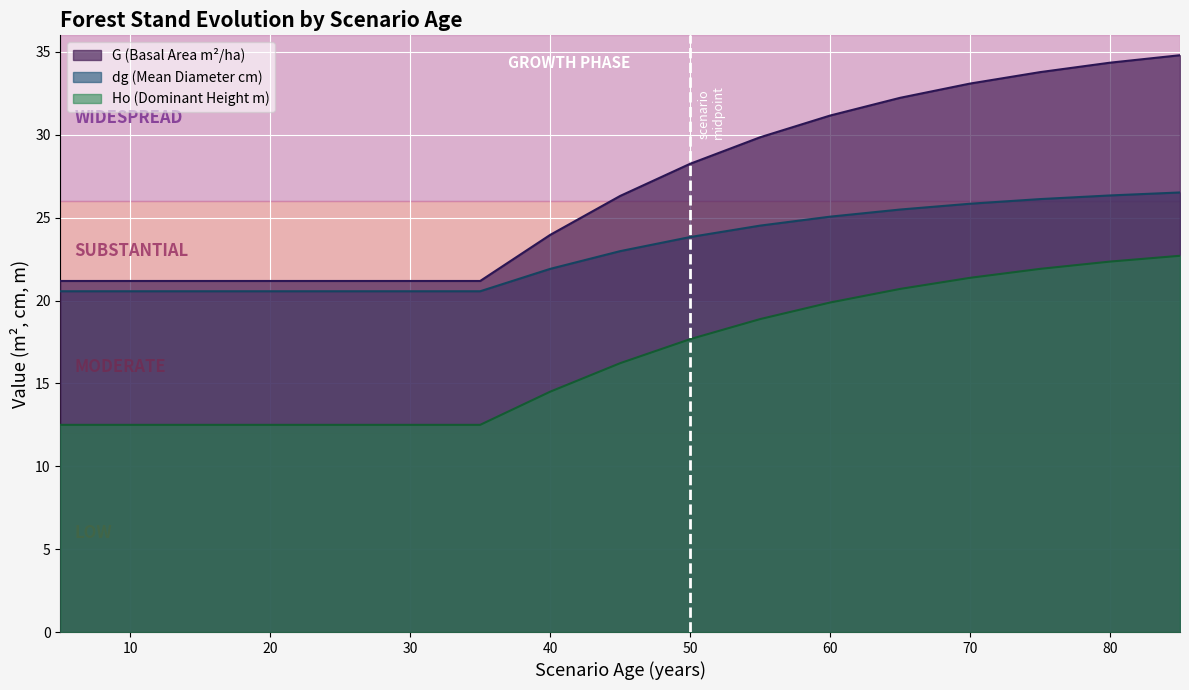

Is it true that Ho equals 23.9 at 40?

False